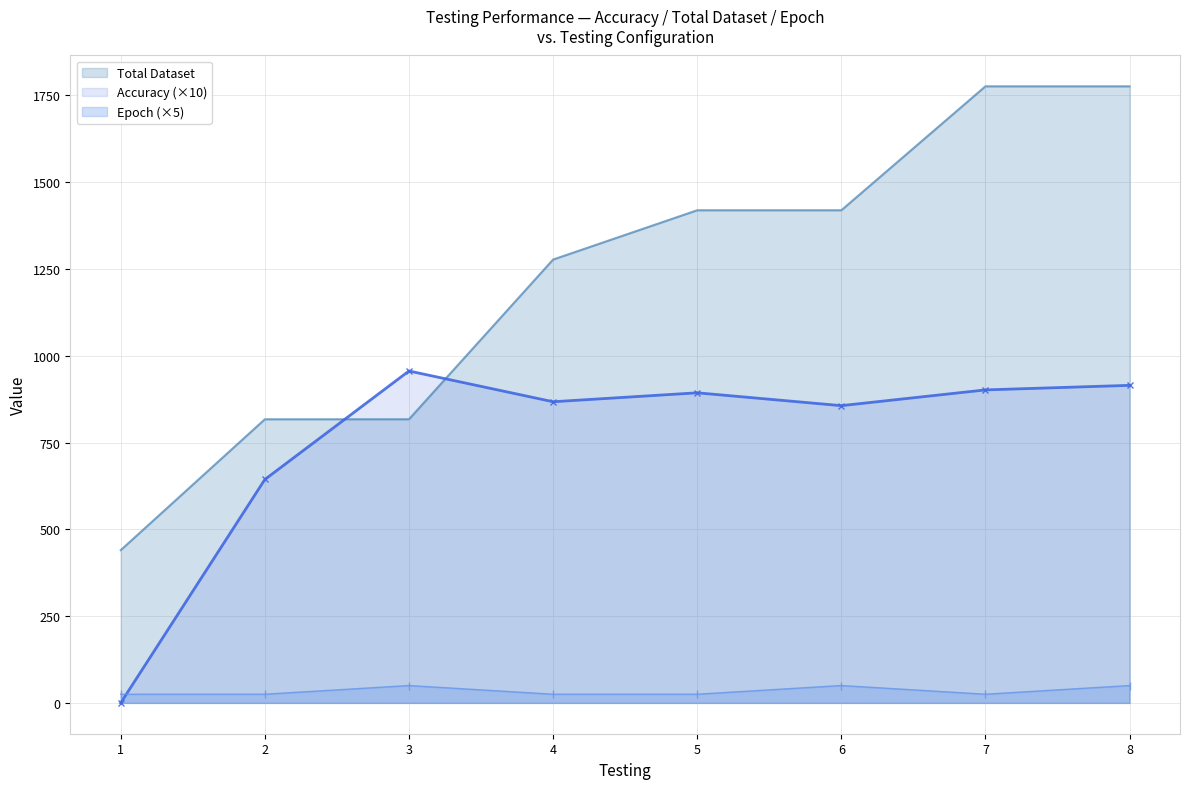

The value of Total Dataset at 3 is 294.7. True or false?

False